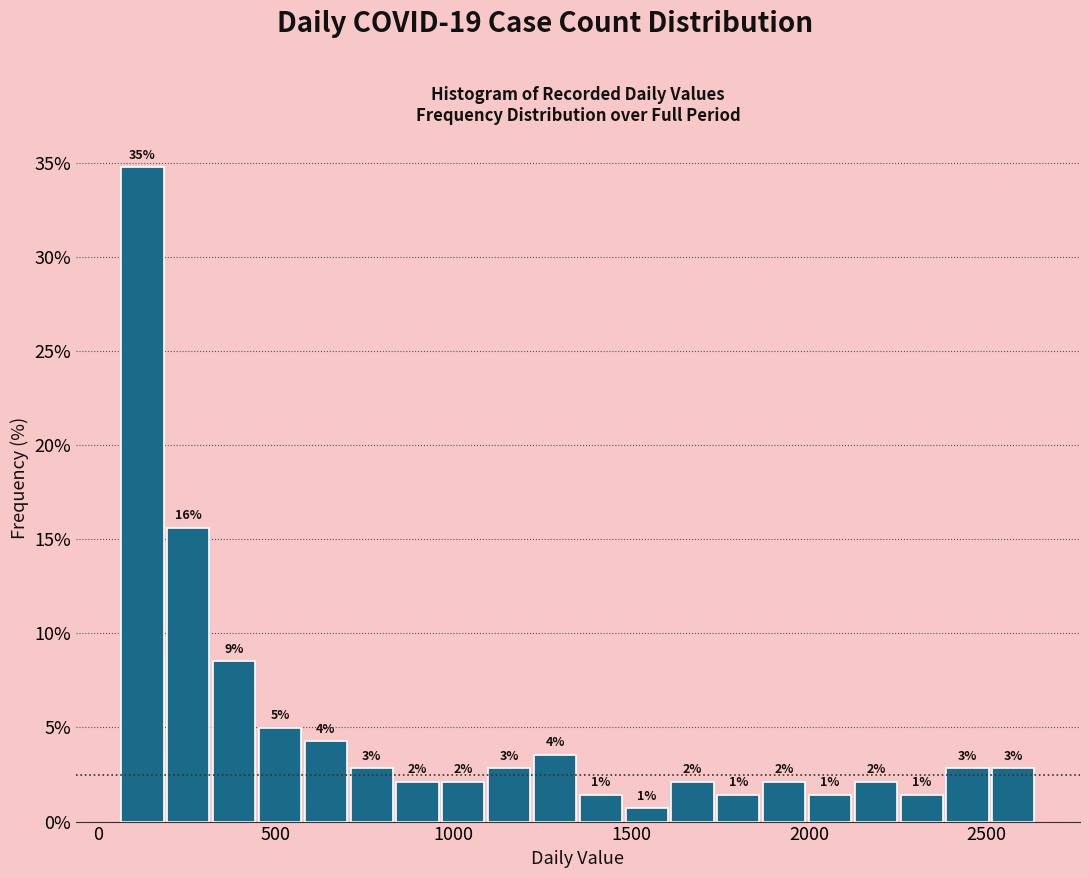

Around what value on the x-axis is the tallest bar? Give the approximate position of its centre, as read against the axis.

150